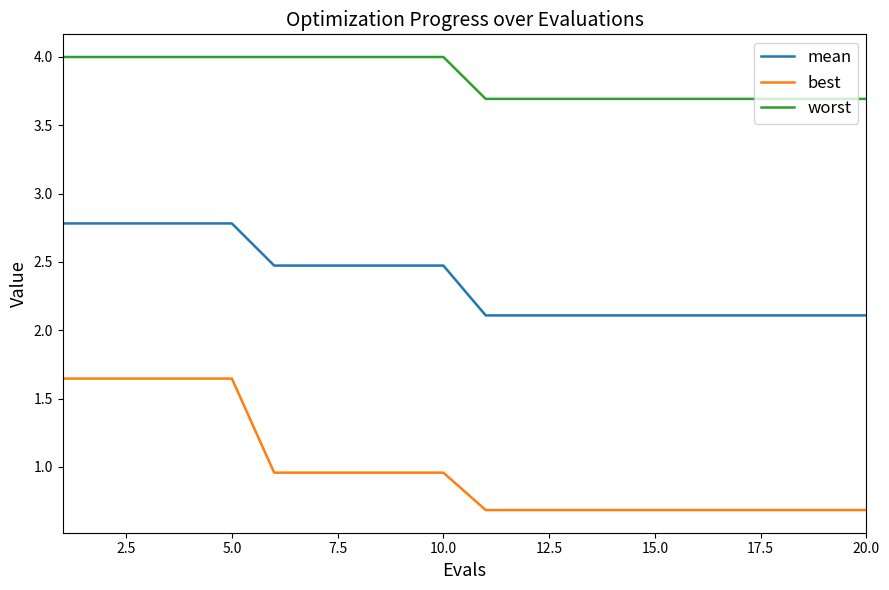

Which series has the widest spread of values?

best